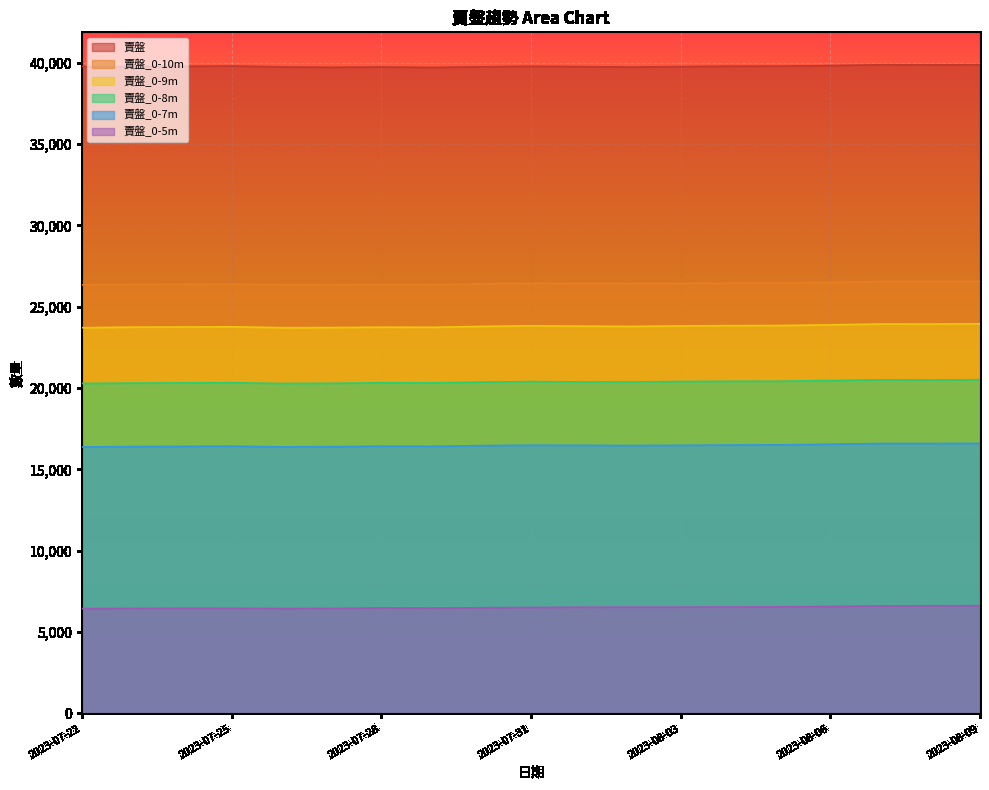

Which series has the largest total across all categories?

賣盤